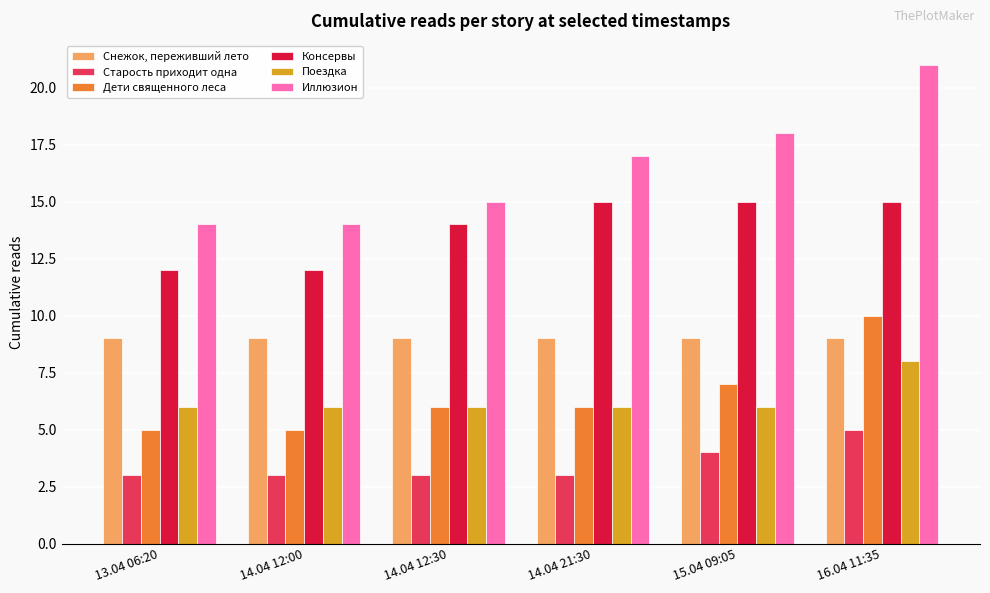

What is the greatest value displayed?

21